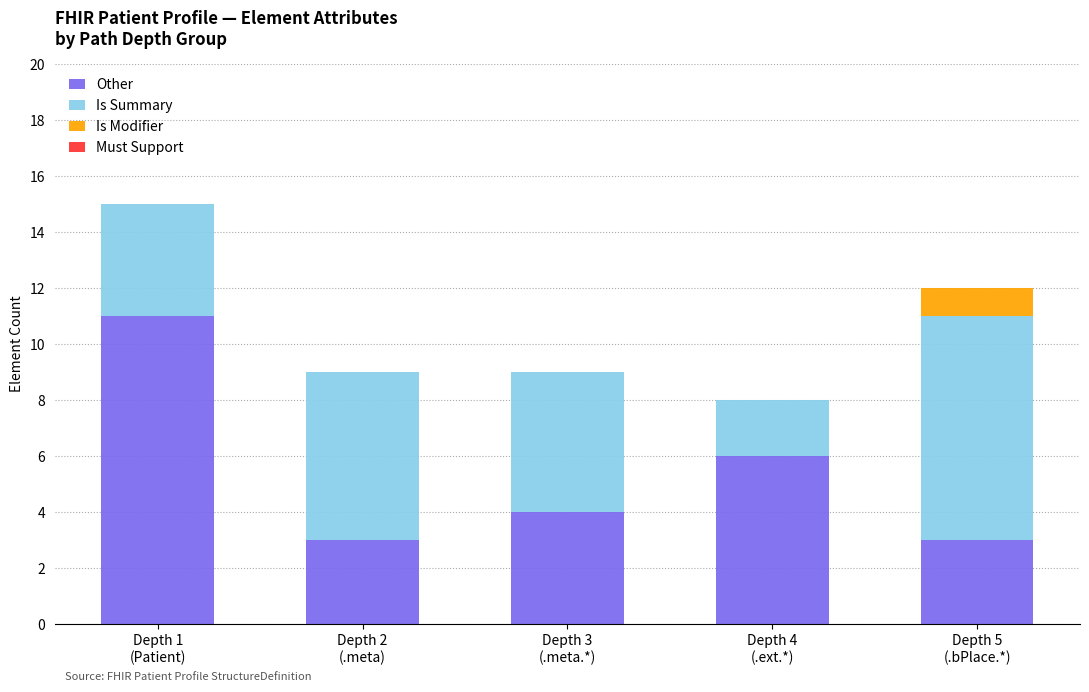

What is the maximum value for Other?

11